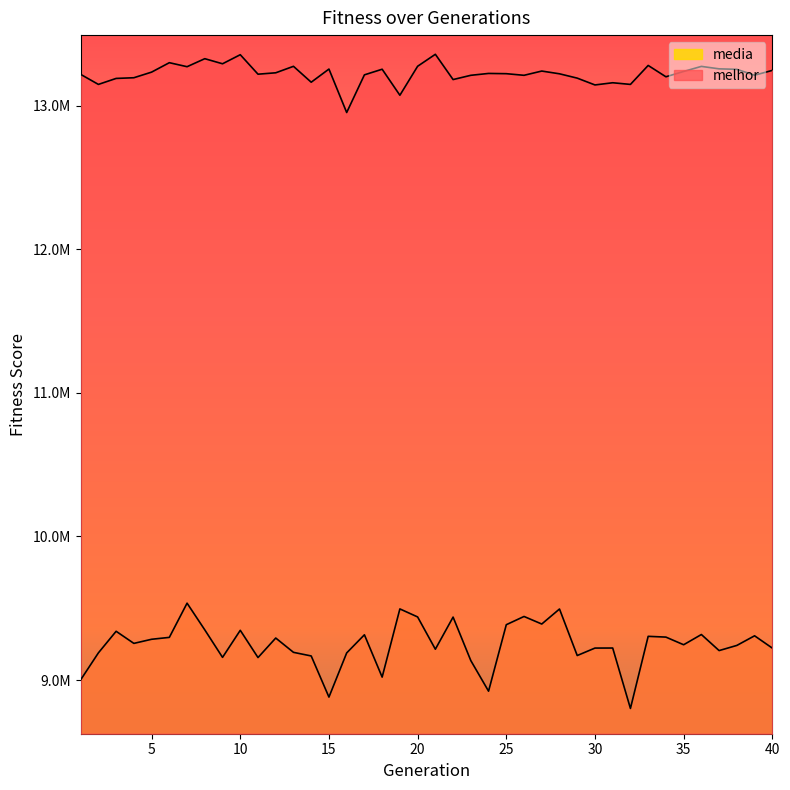

Does the chart have visible grid lines?

No